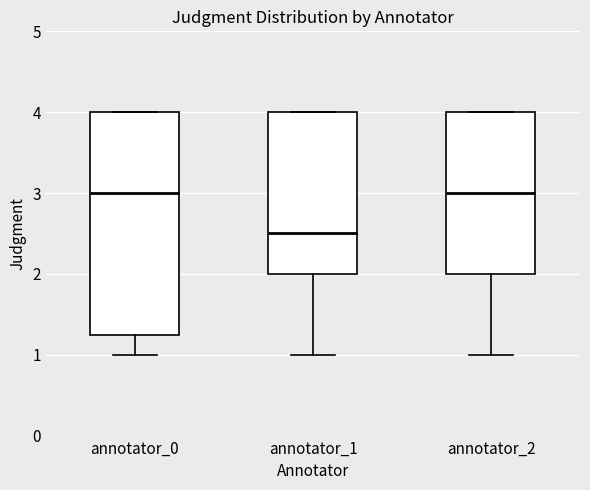

Where does the median line of the box for annotator_2 sit on the y-axis? The values are not printed on the chart, so give them approximately, as read against the axis.

3.0